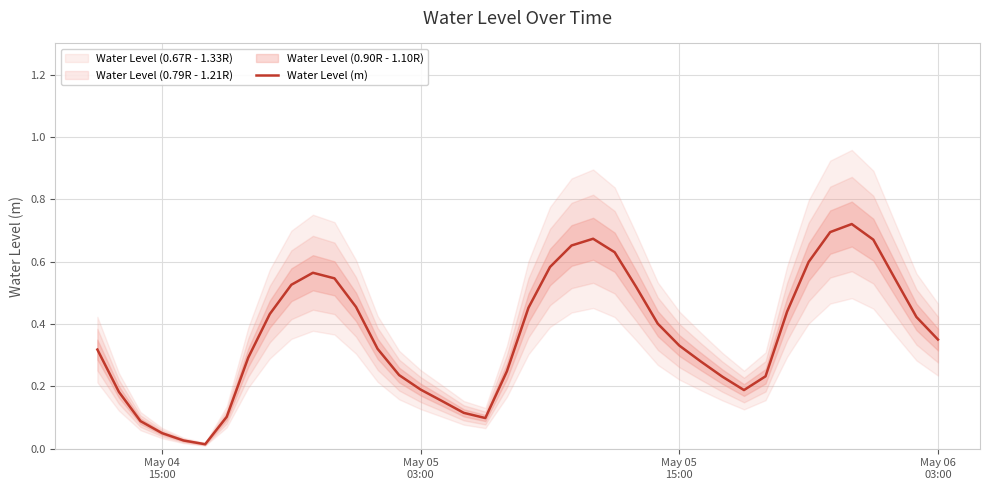

How many lines are shown in the chart?

1